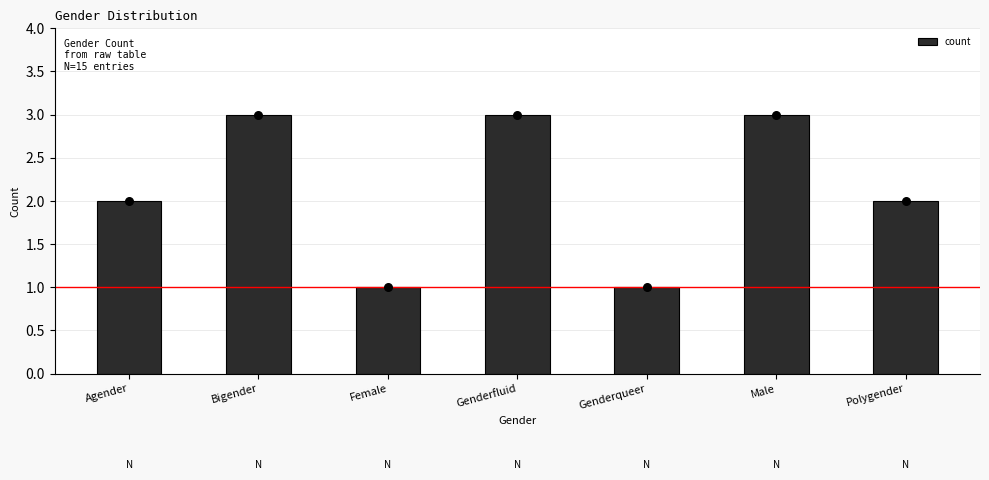

What is the change in value from Bigender to Female?

-2